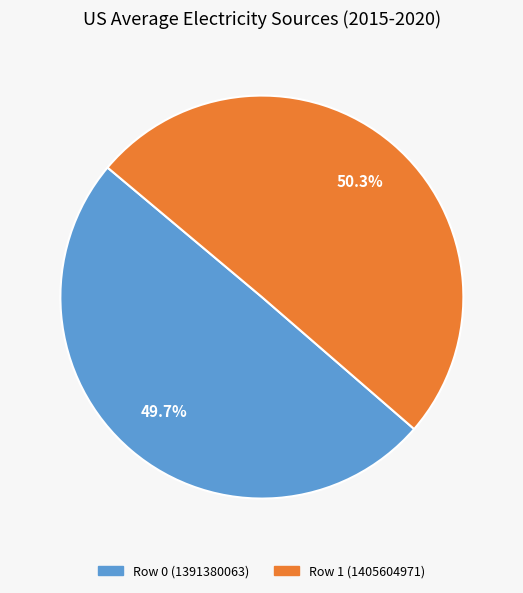

How many slices are in this pie chart?

2